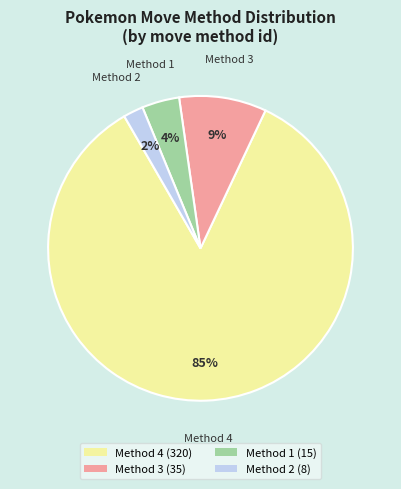

To the nearest percent, what is the average slice percentage?

25%